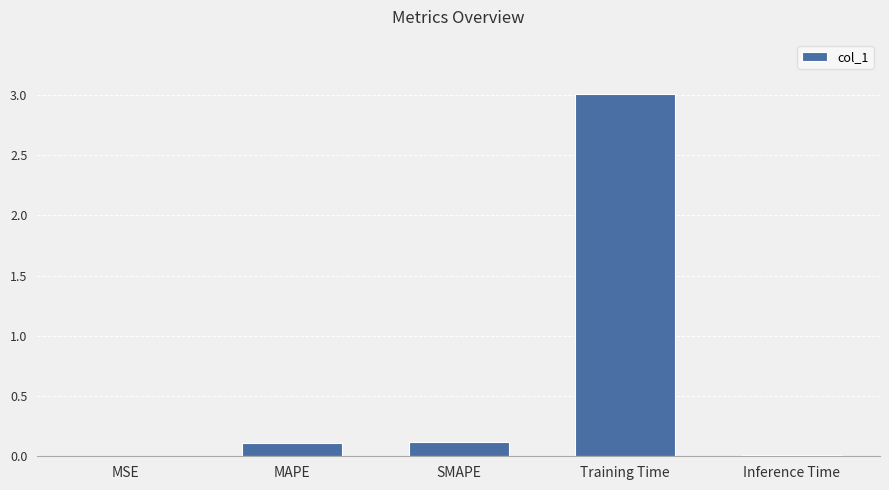

Which has a higher value, MSE or Training Time?

Training Time